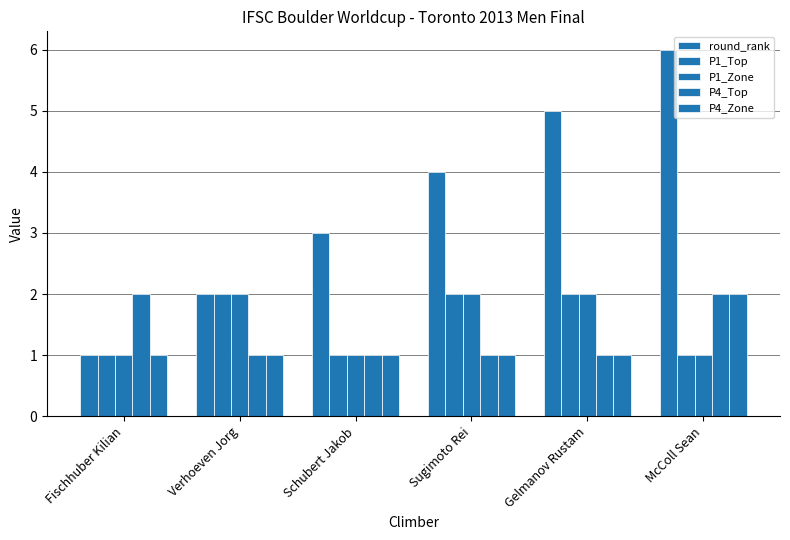

How many values in the P1_Top series are below 2?

3